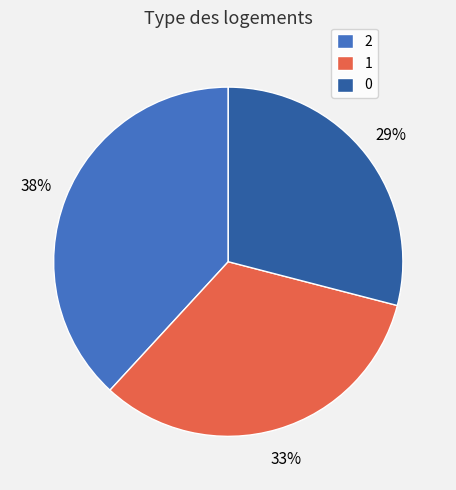

Does 2 account for over 50% of the chart?

No